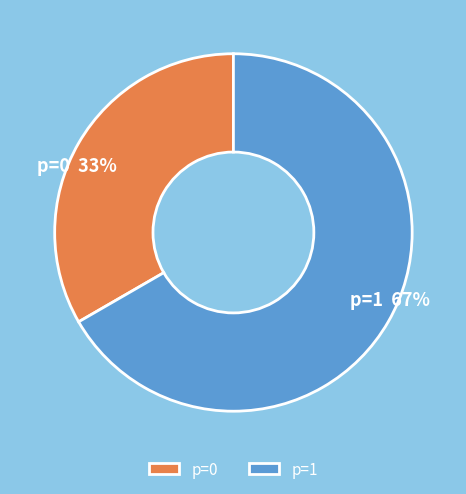

To the nearest percent, what is the combined percentage of p=1 and p=0?

100%